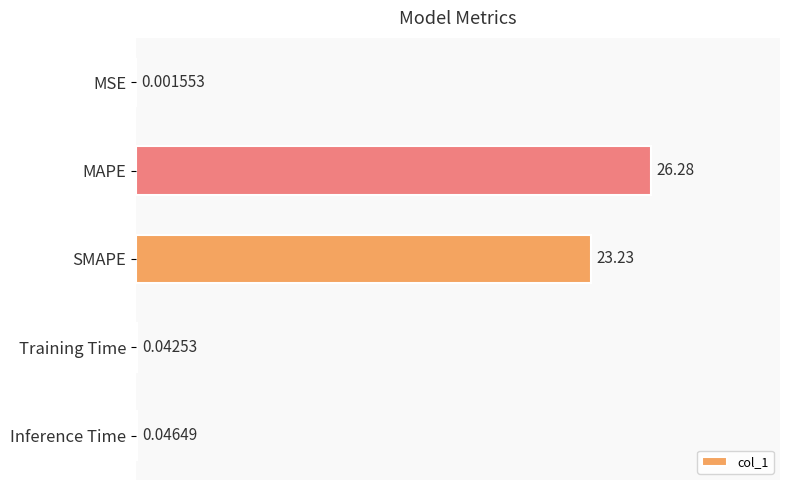

Where is the data nearest to the value 13?

SMAPE